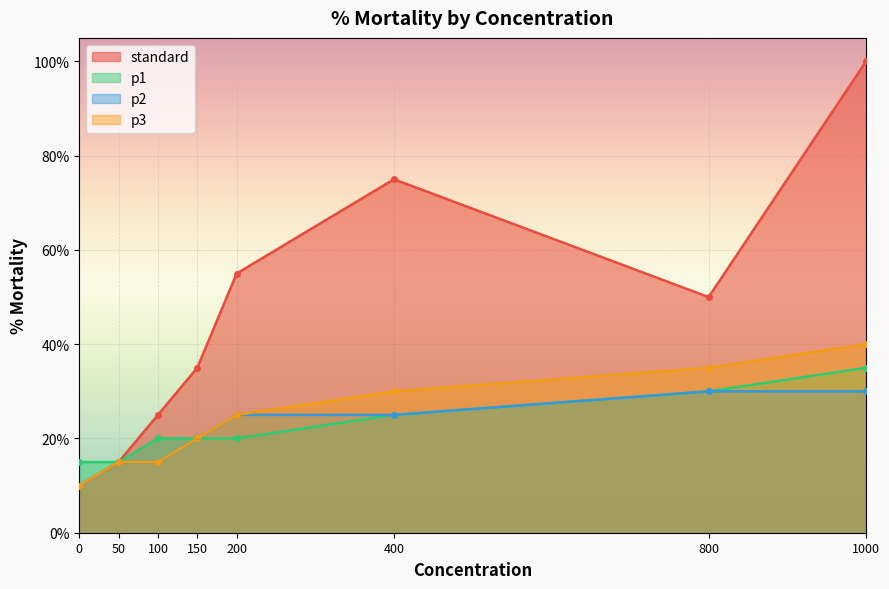

What is the spread (max minus min) of values at 400?

50